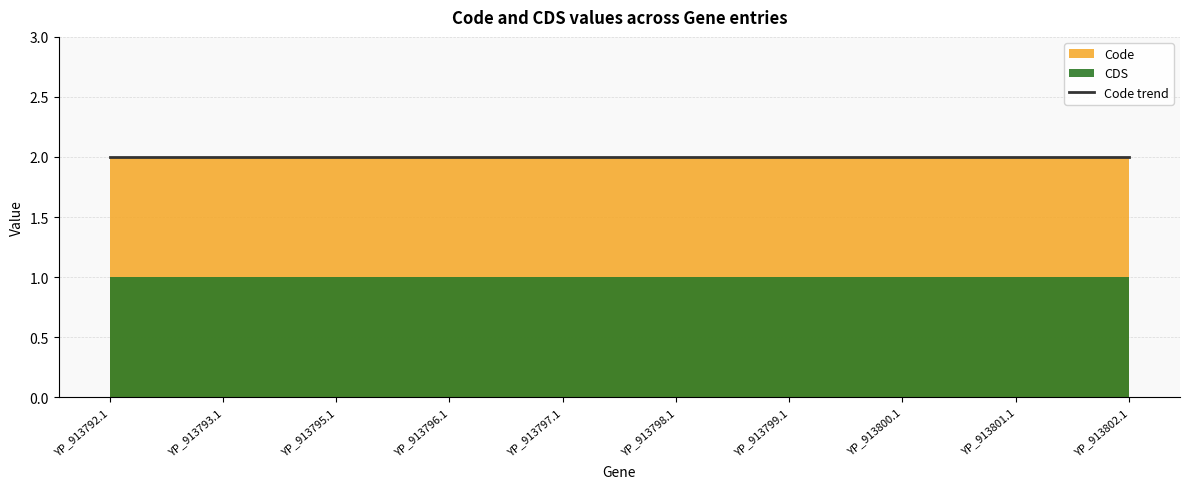

Reading left to right, transcribe all the data shown in this chart.

Code: 2	2	2	2	2	2	2	2	2	2
CDS: 1	1	1	1	1	1	1	1	1	1